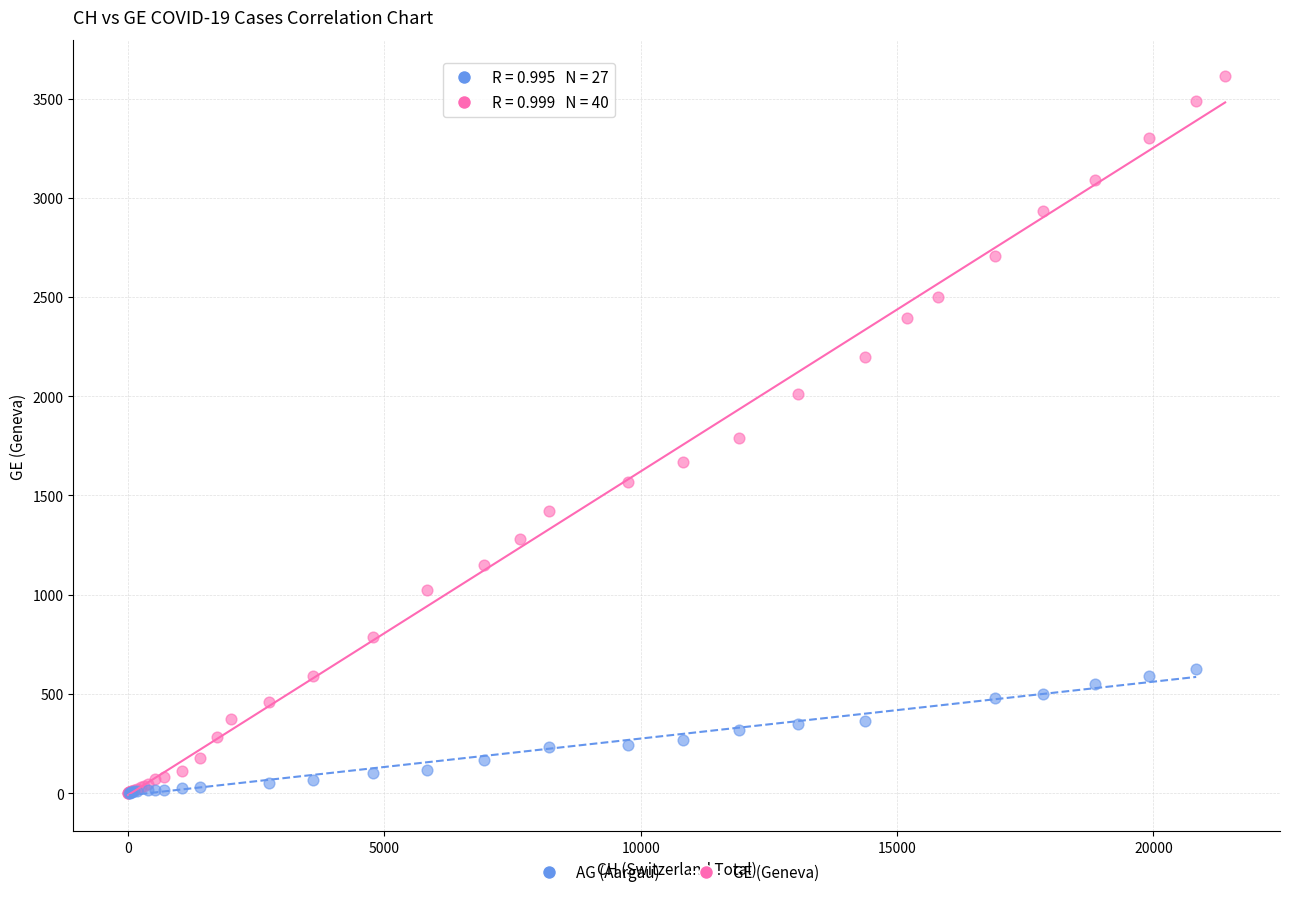

Which series contains the highest Y value?

GE (Geneva)